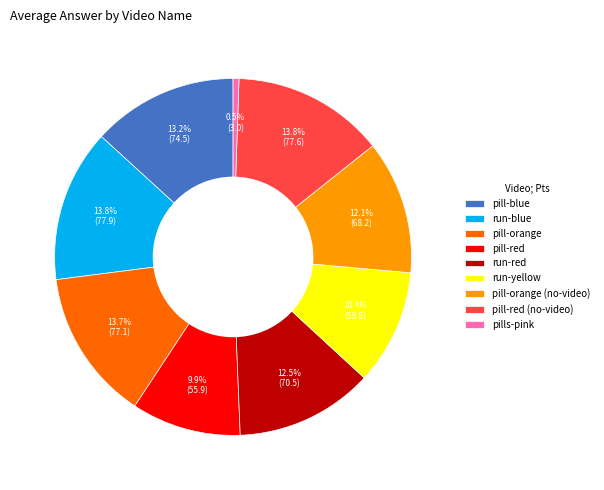

How many slices are in this pie chart?

9